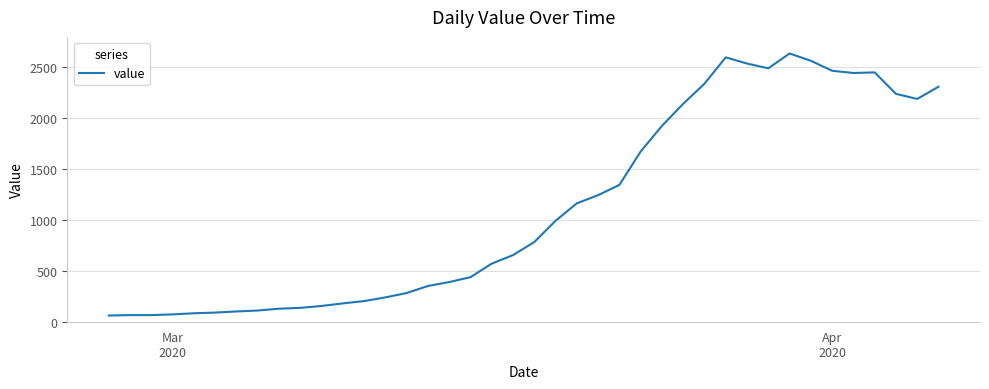

What is the smallest value displayed?

61